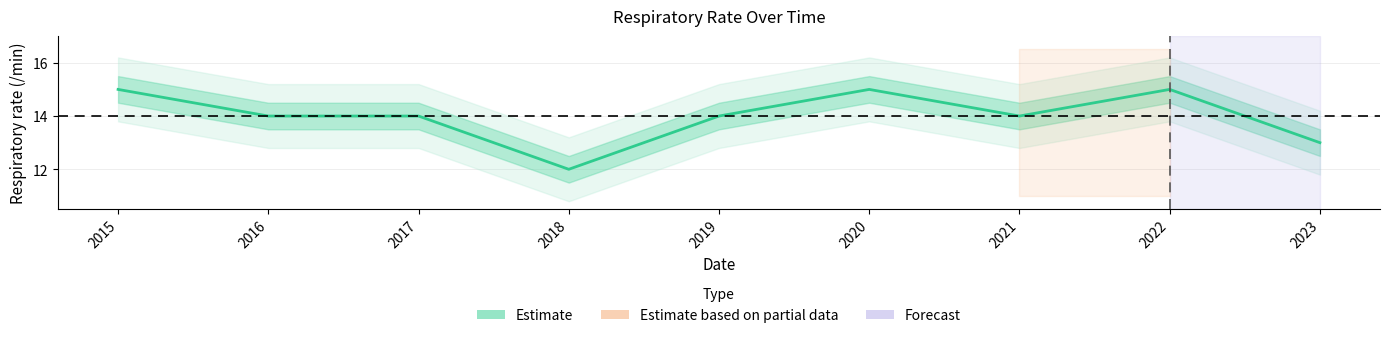

Is it true that the value at 2017 is 10?

False